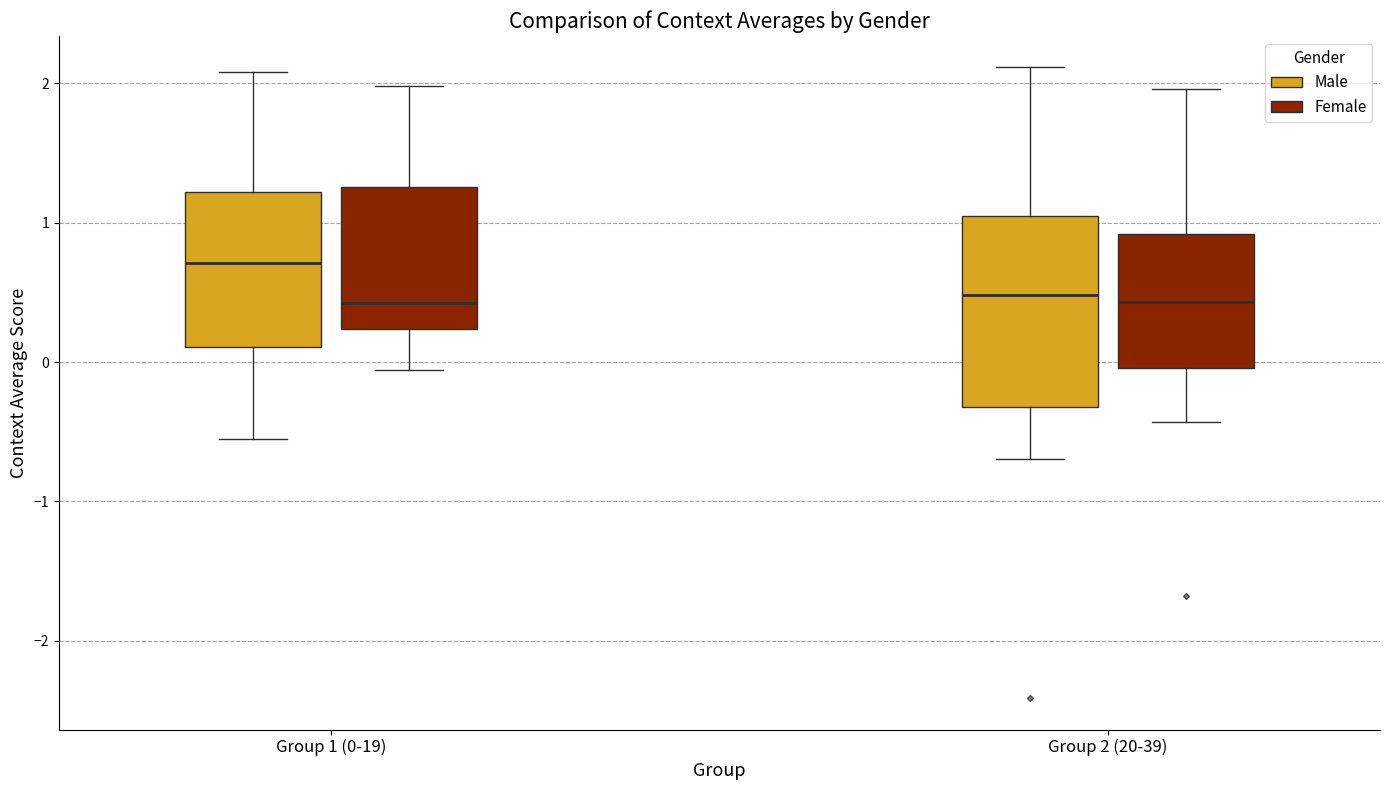

Comparing the boxes themselves (not the whiskers), which one is the tallest?

Group 2 (20-39) (Male)